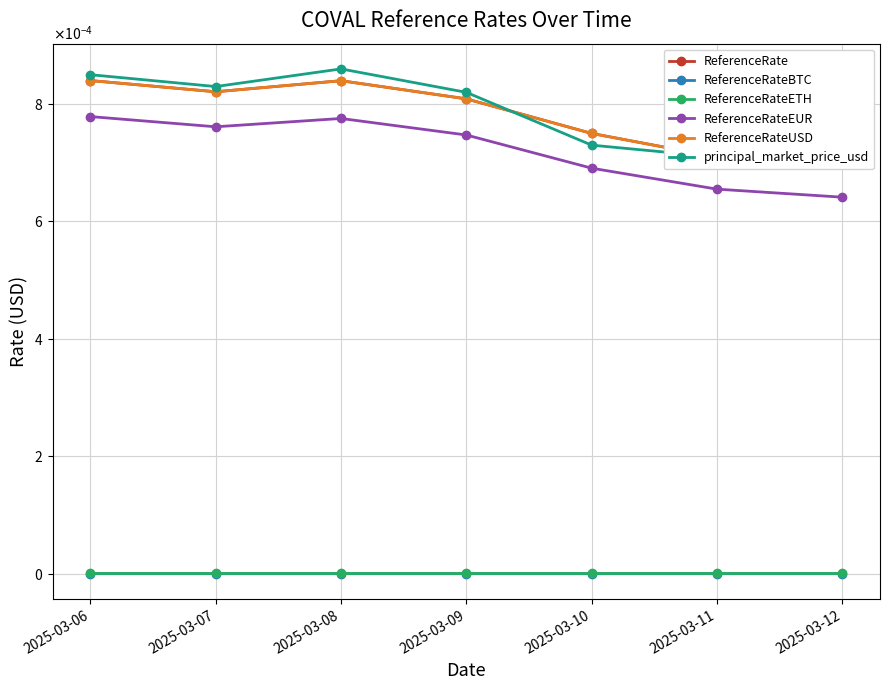

How many ReferenceRateEUR values are between 0 and 1?

7